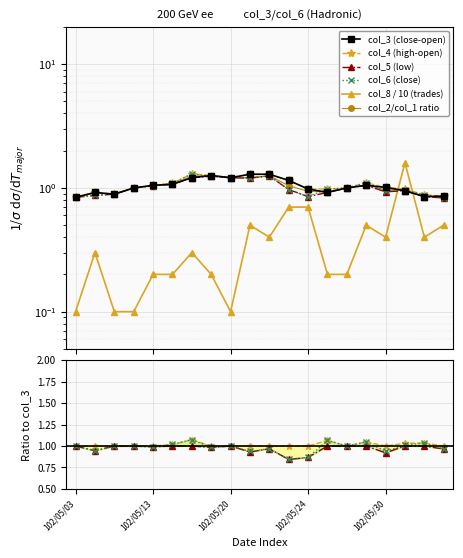

Reading left to right, what are all the values shown in this chart?

col_3: 0.8	0.9	0.9	1.0	1.1	1.1	1.2	1.3	1.2	1.3	1.3	1.1	1.0	0.9	1.0	1.1	1.0	0.9	0.8	0.9
col_4: 0.8	0.9	0.9	1.0	1.1	1.1	1.3	1.3	1.2	1.3	1.3	1.1	1.0	1.0	1.0	1.1	1.0	1.0	0.9	0.9
col_5: 0.8	0.9	0.9	1.0	1.0	1.1	1.2	1.2	1.2	1.2	1.2	1.0	0.8	0.9	1.0	1.1	0.9	0.9	0.8	0.8
col_6: 0.8	0.9	0.9	1.0	1.0	1.1	1.3	1.2	1.2	1.2	1.2	1.0	0.8	1.0	1.0	1.1	0.9	1.0	0.9	0.8
col_8: 0.1	0.3	0.1	0.1	0.2	0.2	0.3	0.2	0.1	0.5	0.4	0.7	0.7	0.2	0.2	0.5	0.4	1.6	0.4	0.5